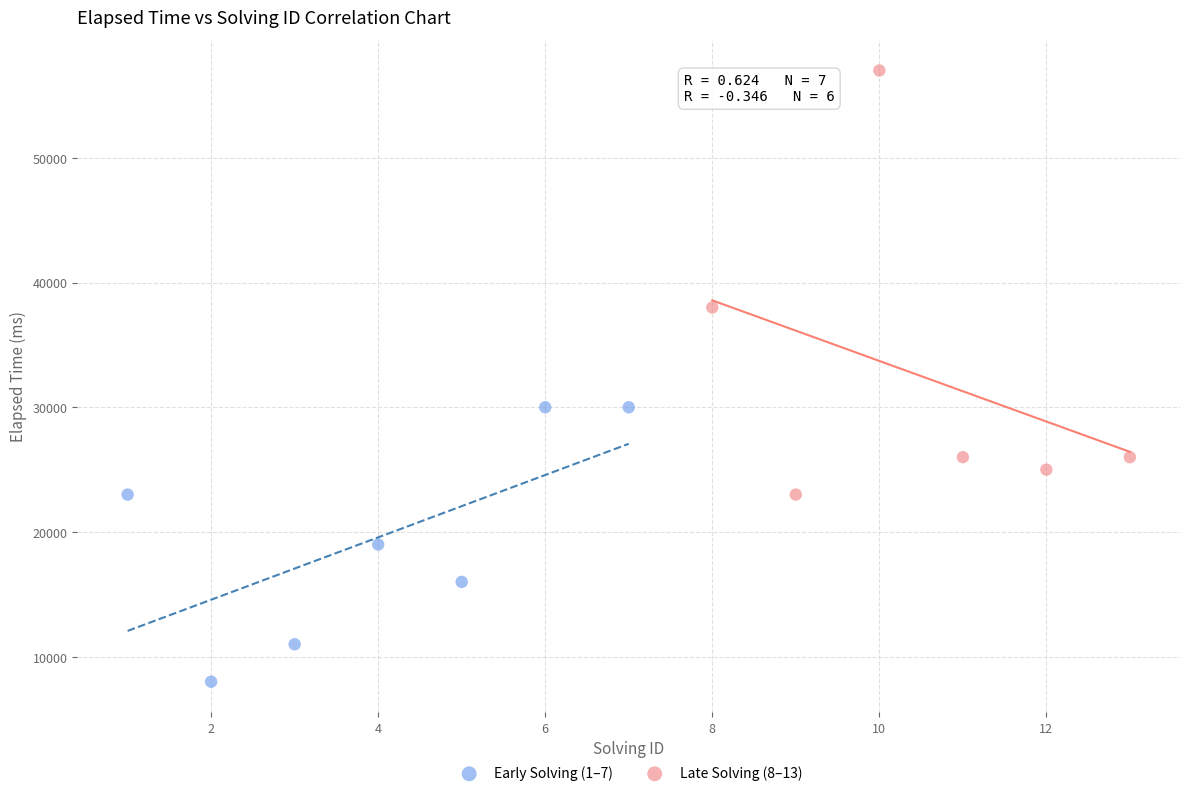

Which series has the largest Y range (max minus min)?

Late Solving (8–13)